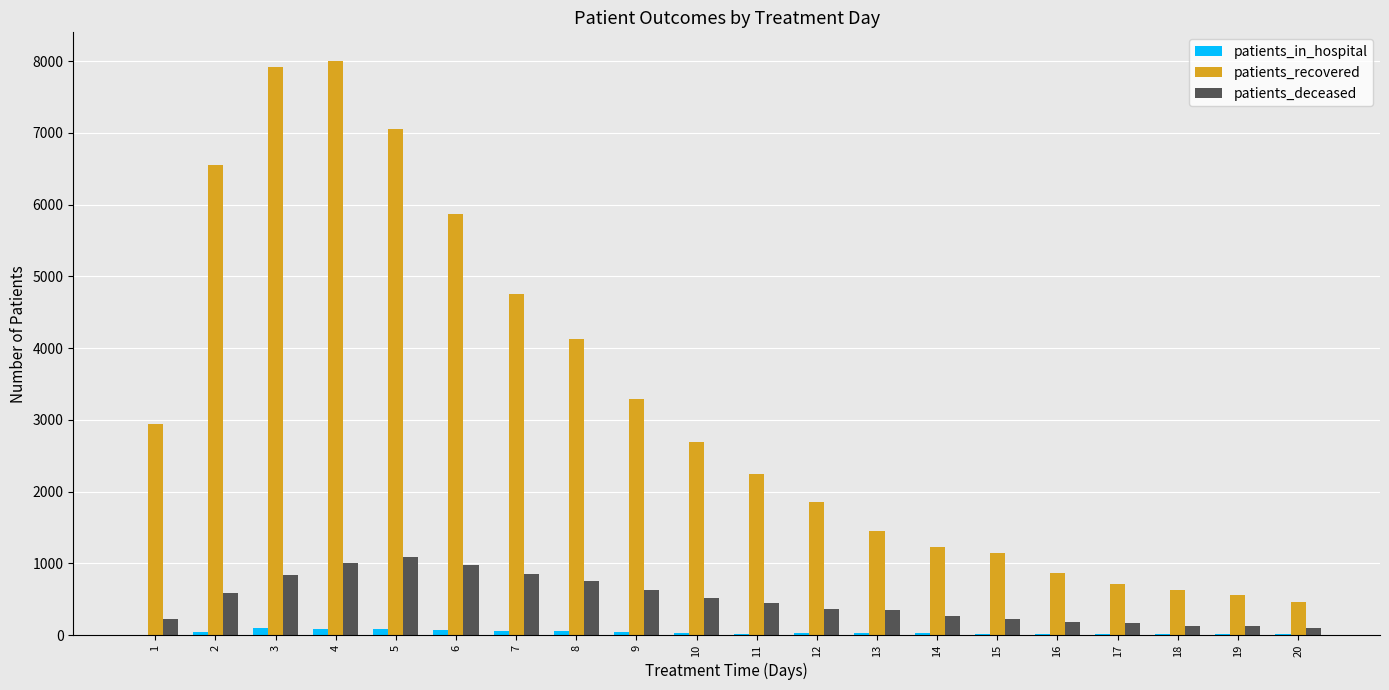

What is the total value across all series at 1?

3168